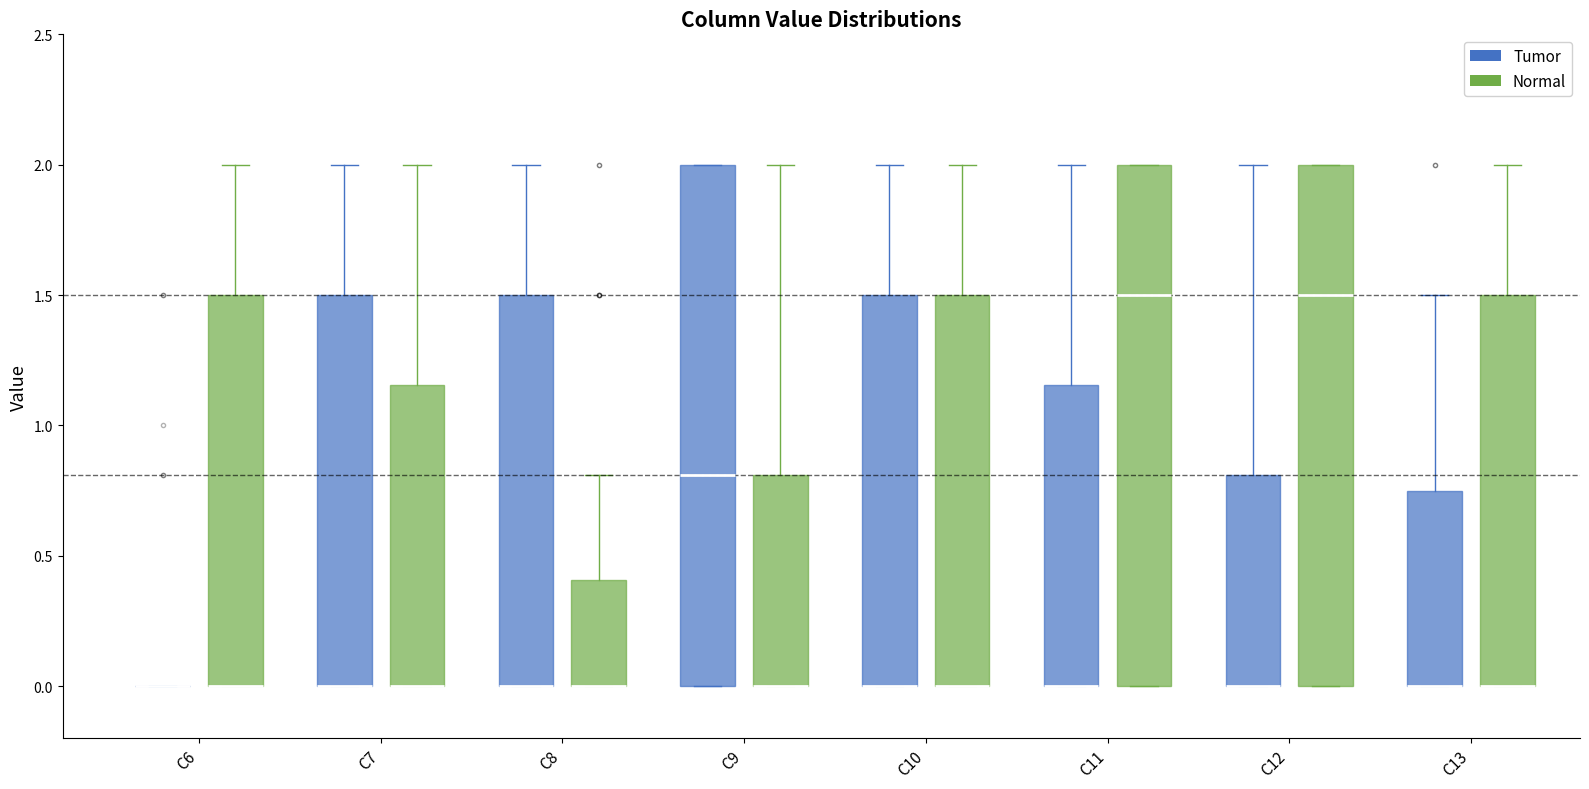

Where is the upper edge of the box for C10 (Normal) on the y-axis? The values are not printed on the chart, so give them approximately, as read against the axis.

1.50